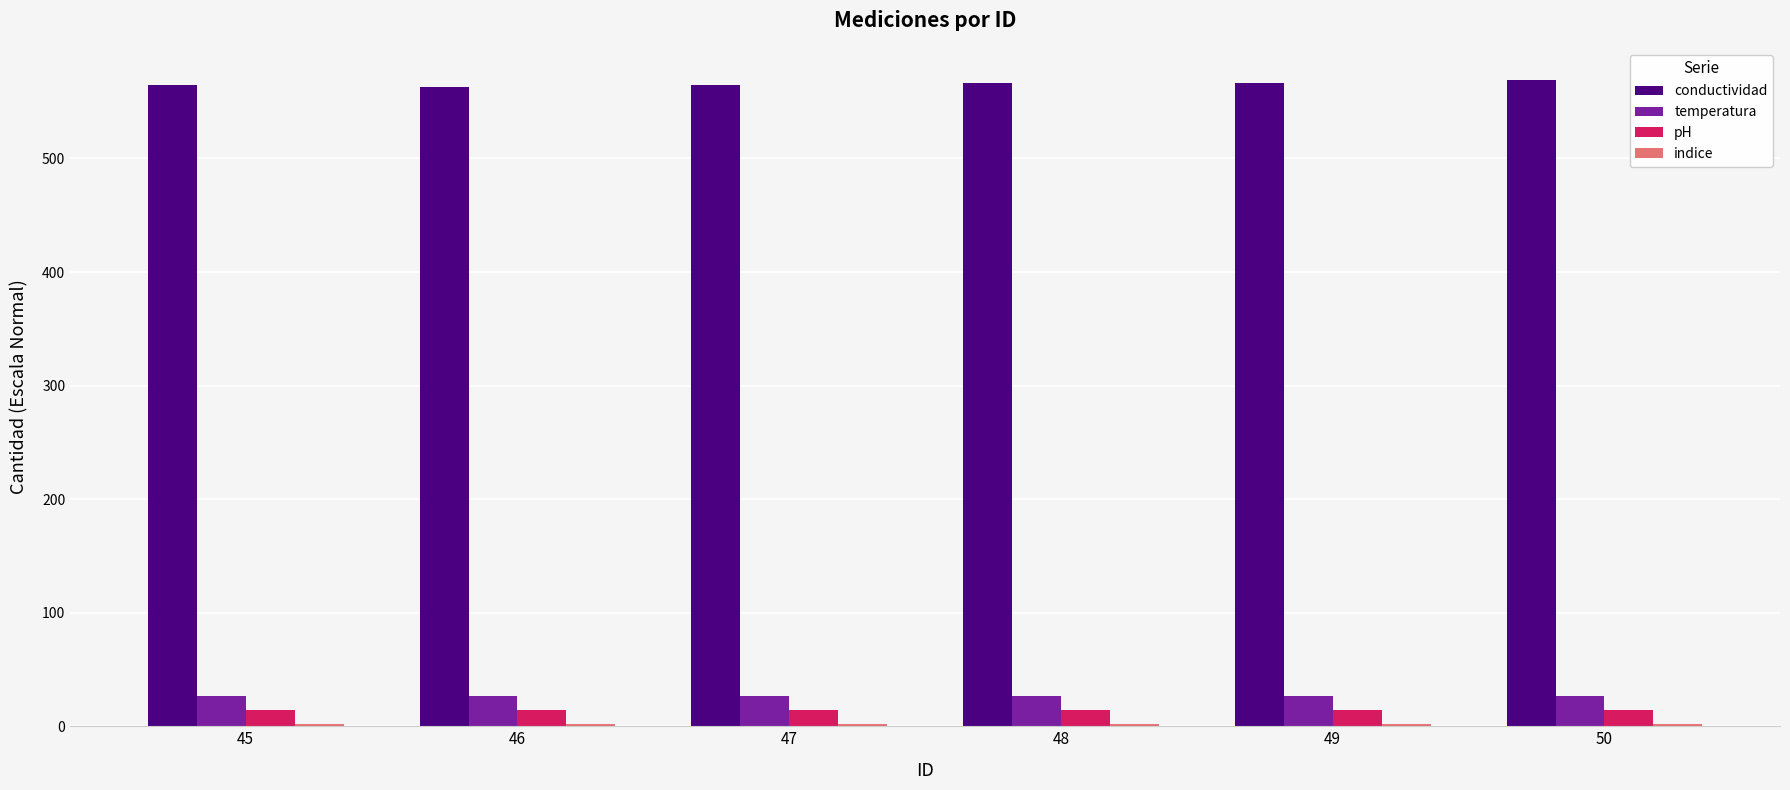

Which series has the largest total across all categories?

conductividad